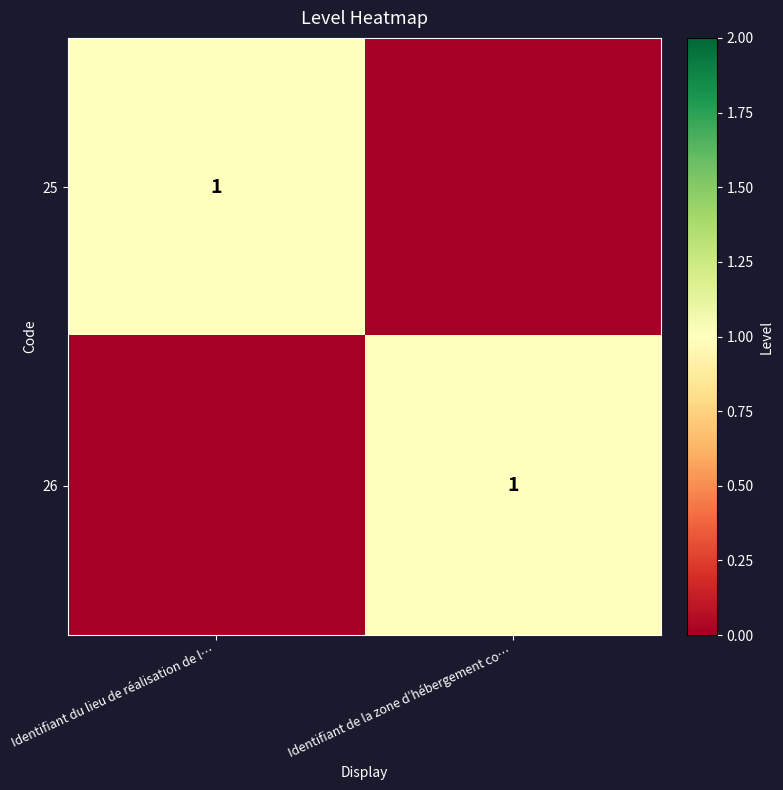

The value of 26 at Identifiant de la zone d’hébergement co… is 1. True or false?

True